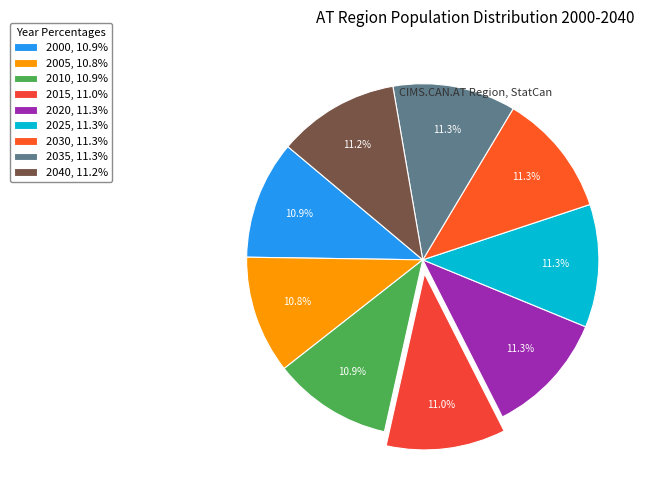

How many slices are in this pie chart?

9